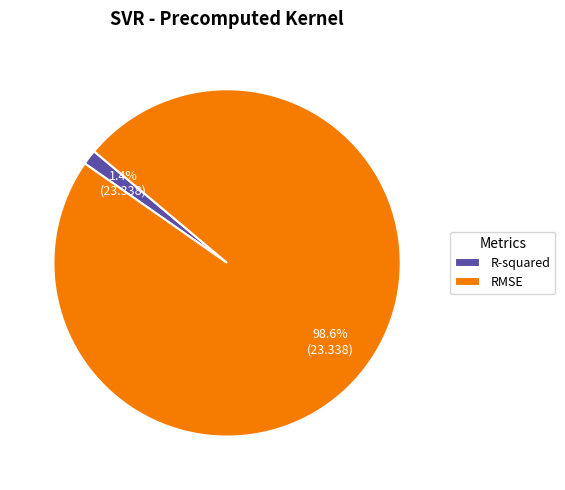

Does RMSE represent more than half of the total?

Yes